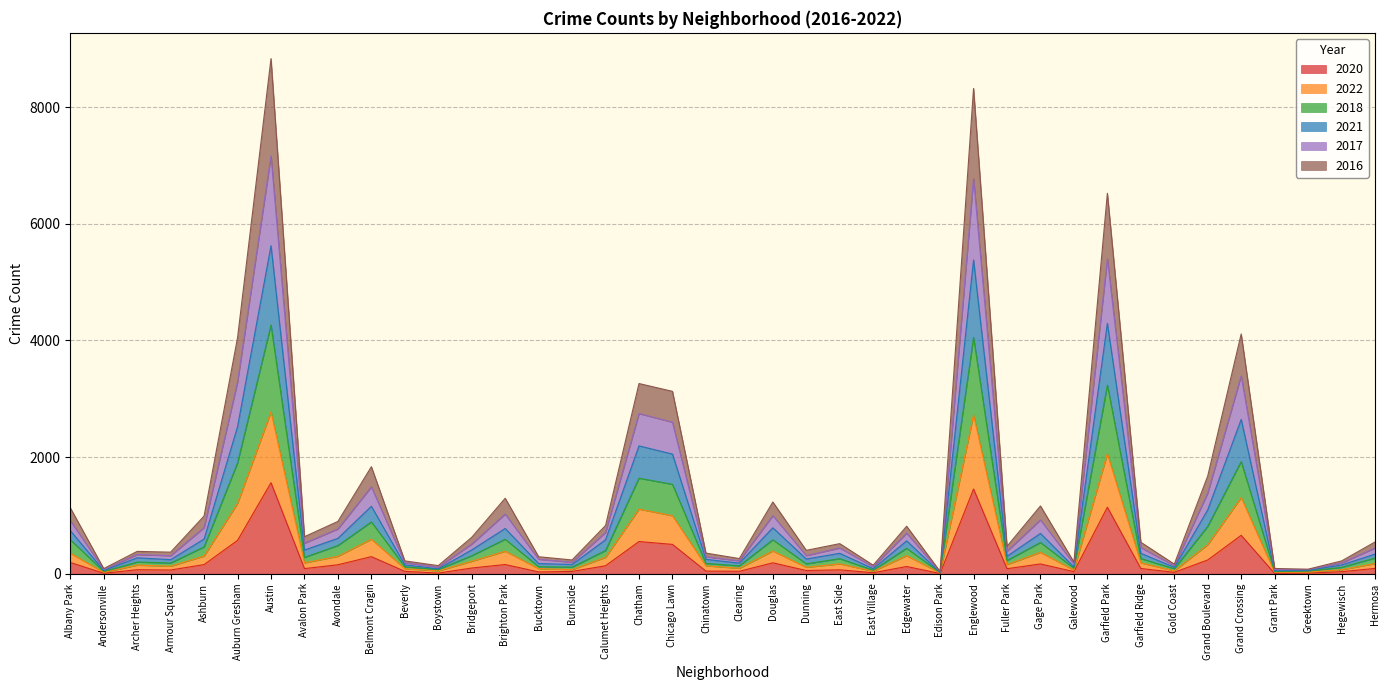

What is the highest value of the 2020 series?

1561